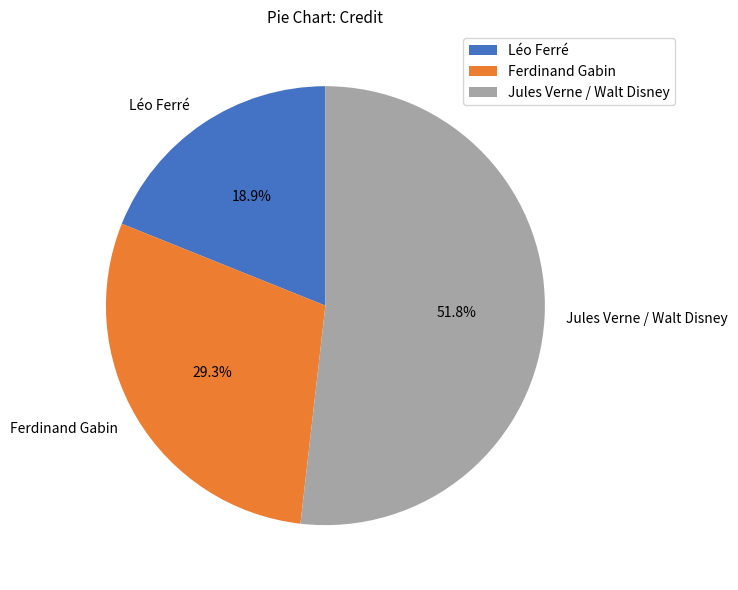

Rank the categories by value from highest to lowest.

Jules Verne / Walt Disney, Ferdinand Gabin, Léo Ferré